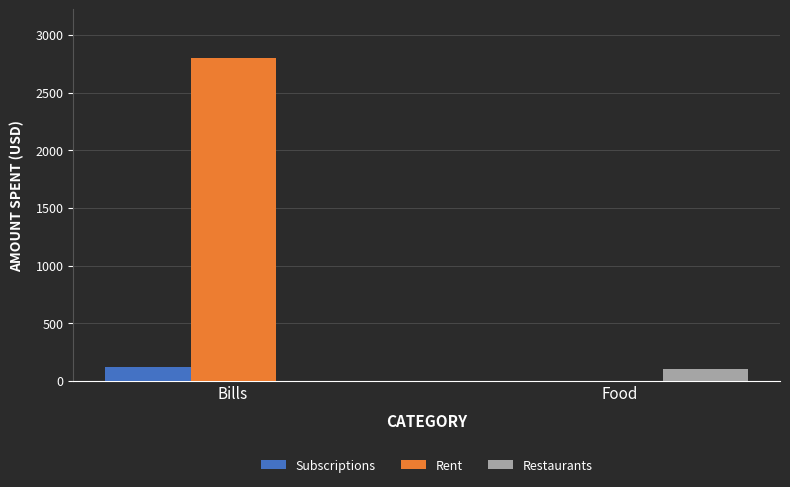

What is the sum of all Rent values?

2800.8